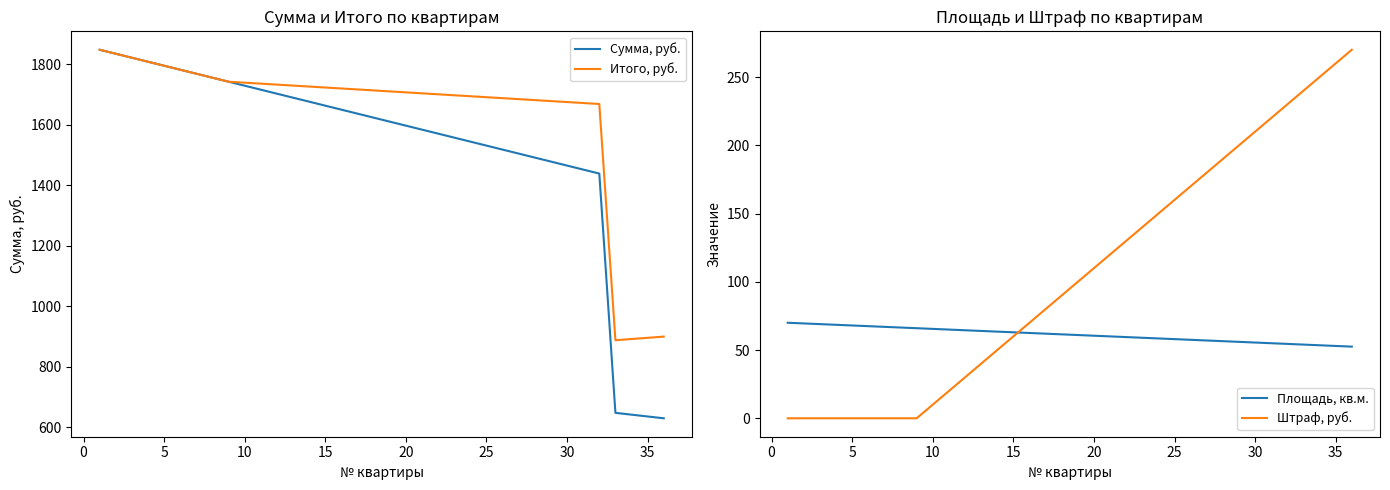

How many intersections are there between Площадь, кв.м. and Штраф, руб.?

1